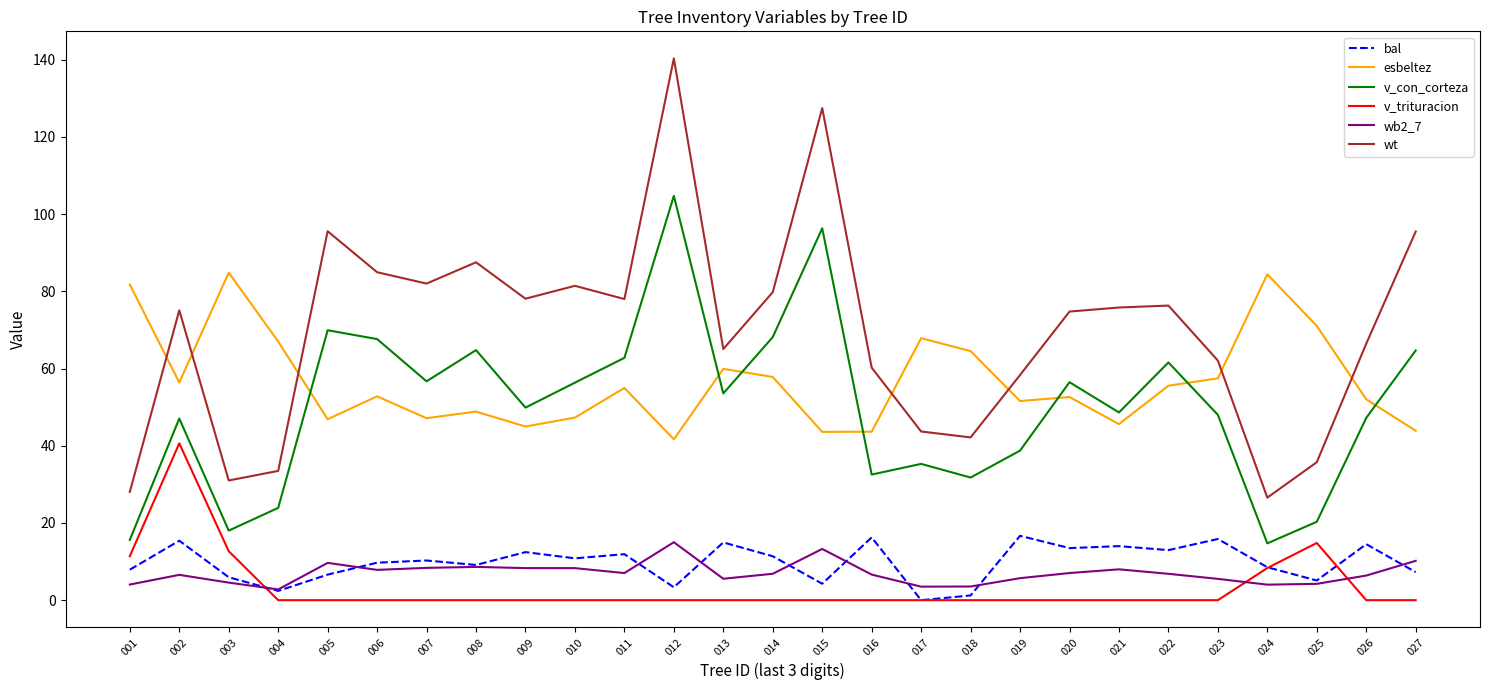

Which series changed the most between 007 and 012?

wt